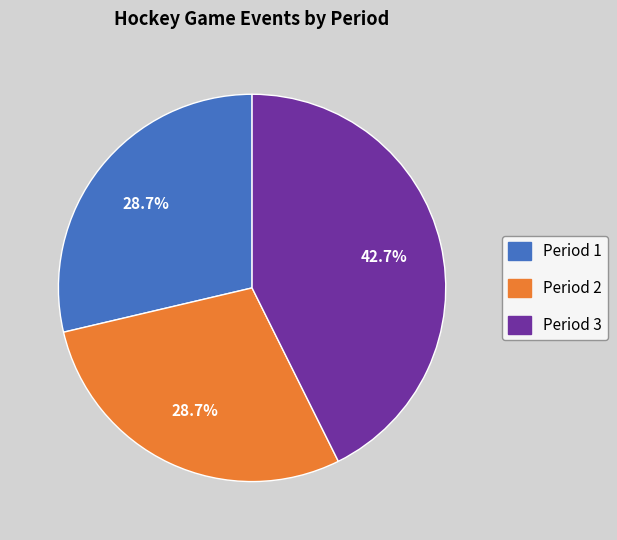

What is the total percentage of Period 3 and Period 1?

71.3%